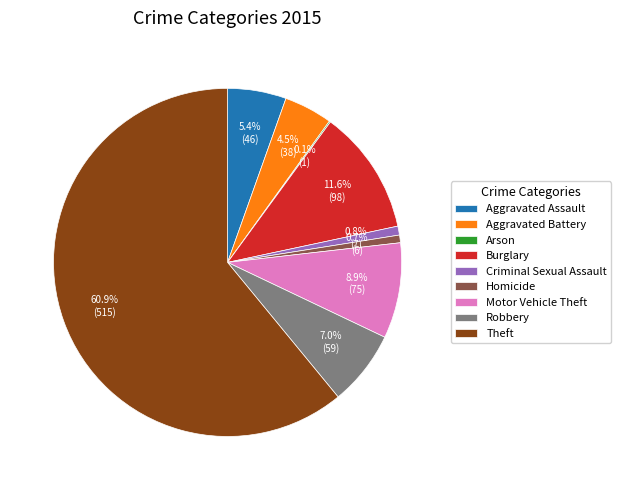

The Burglary slice represents 4% of the pie. True or false?

False